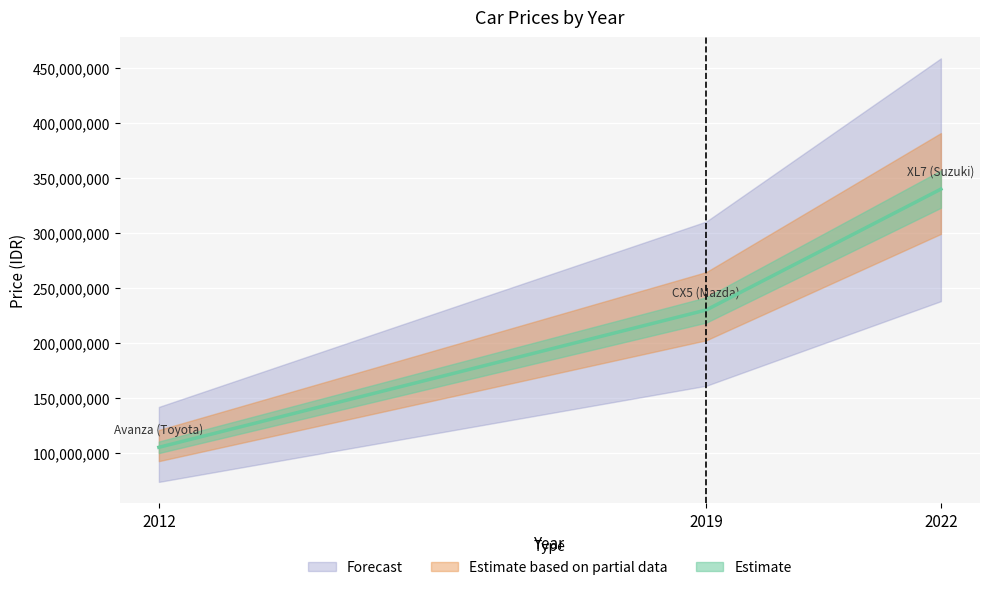

List the labels in order of value, largest first.

2022, 2019, 2012